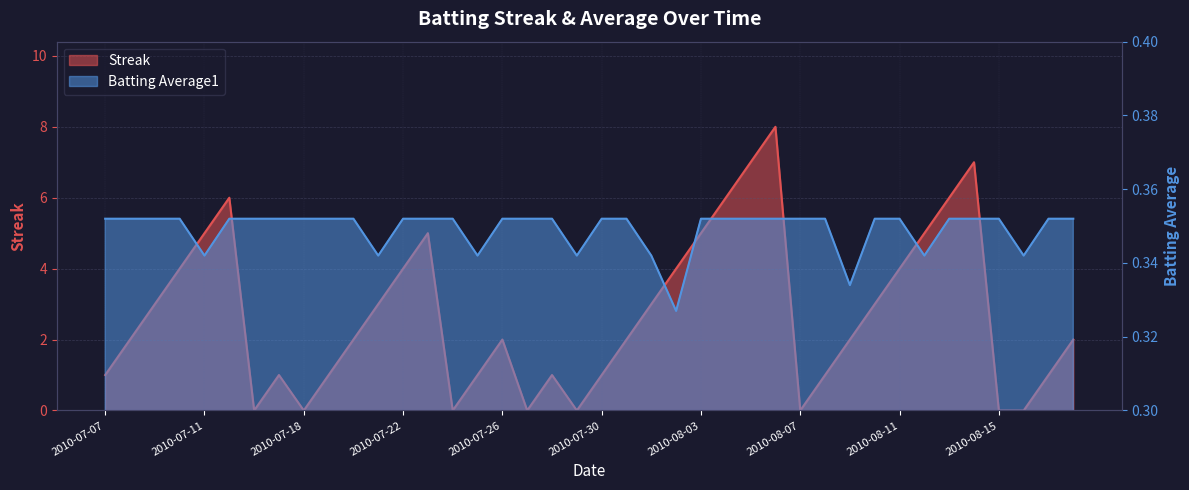

Reading left to right, list all the values displayed in this chart.

Streak: 1.0	2.0	3.0	4.0	5.0	6.0	0.0	1.0	0.0	1.0	2.0	3.0	4.0	5.0	0.0	1.0	2.0	0.0	1.0	0.0	1.0	2.0	3.0	4.0	5.0	6.0	7.0	8.0	0.0	1.0	2.0	3.0	4.0	5.0	6.0	7.0	0.0	0.0	1.0	2.0
Batting Average1: 0.4	0.4	0.4	0.4	0.3	0.4	0.4	0.4	0.4	0.4	0.4	0.3	0.4	0.4	0.4	0.3	0.4	0.4	0.4	0.3	0.4	0.4	0.3	0.3	0.4	0.4	0.4	0.4	0.4	0.4	0.3	0.4	0.4	0.3	0.4	0.4	0.4	0.3	0.4	0.4